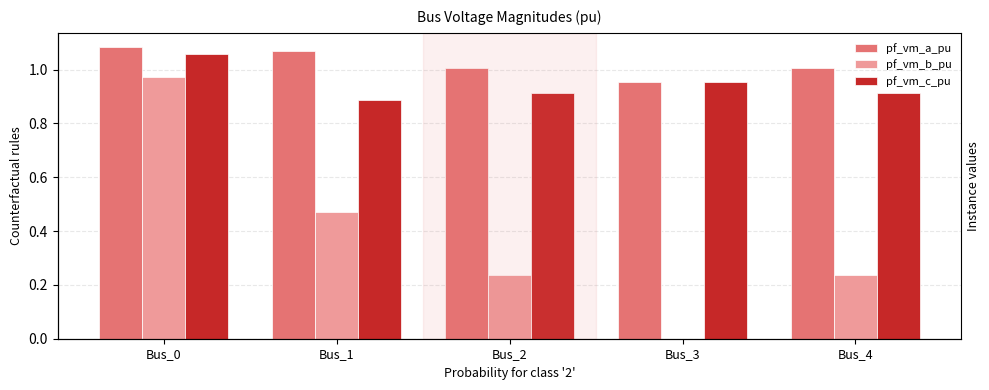

The pf_vm_c_pu series shows 1.4 at Bus_1. True or false?

False